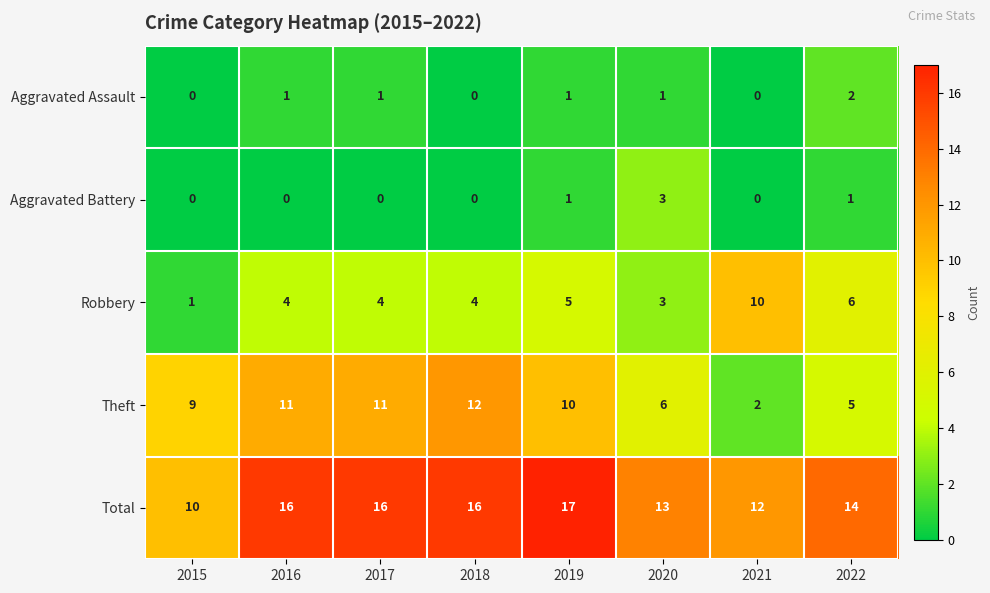

How many positive values does the Aggravated Battery series have?

3